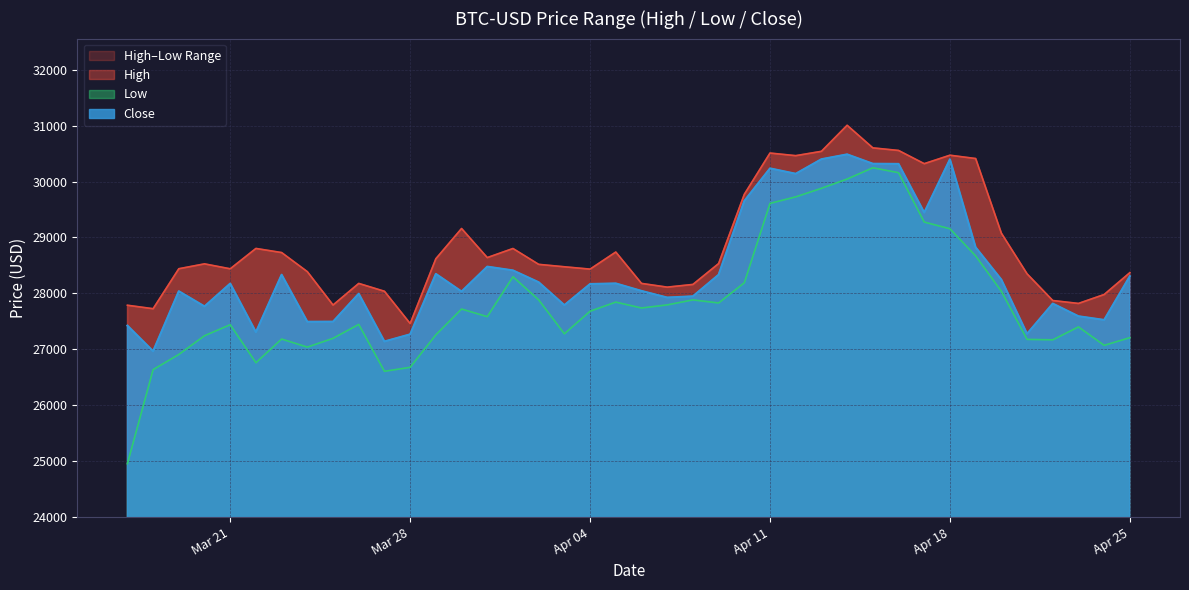

True or false: Close and Low intersect in this chart.

False